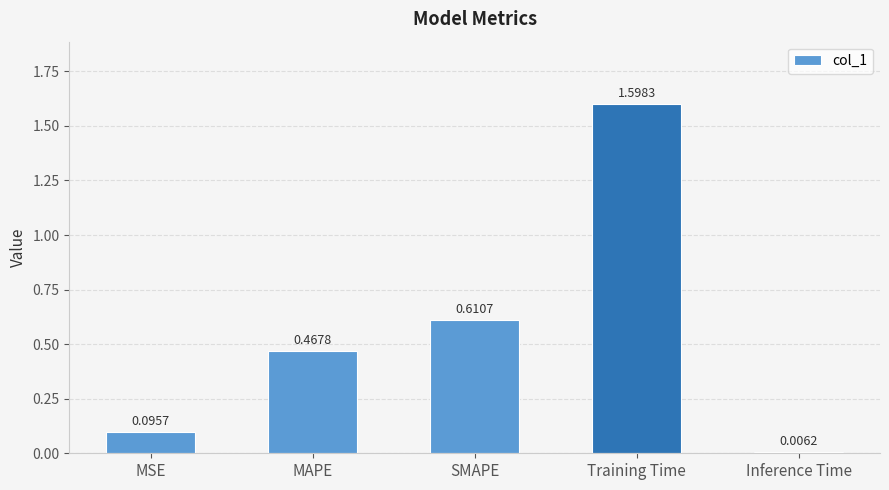

What is the sum of the values at Training Time and MSE?

1.7